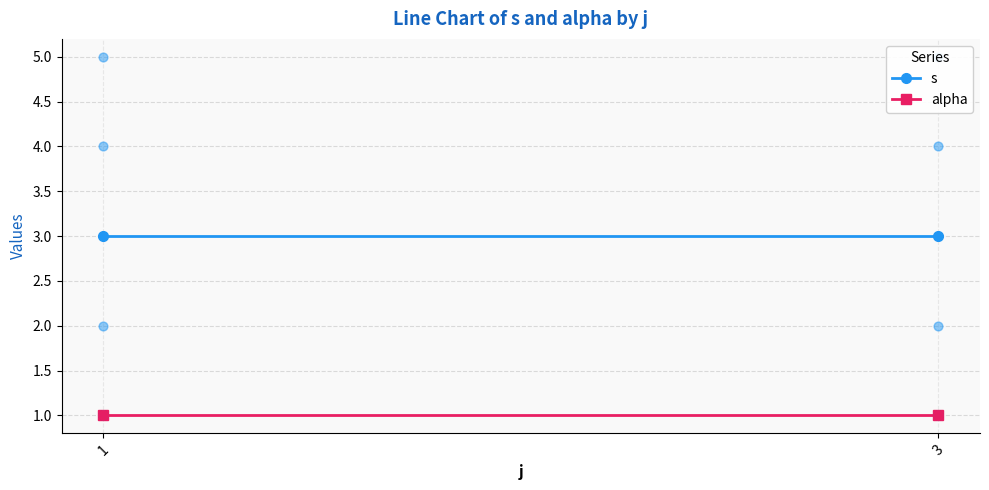

Which series has the largest total across all categories?

s